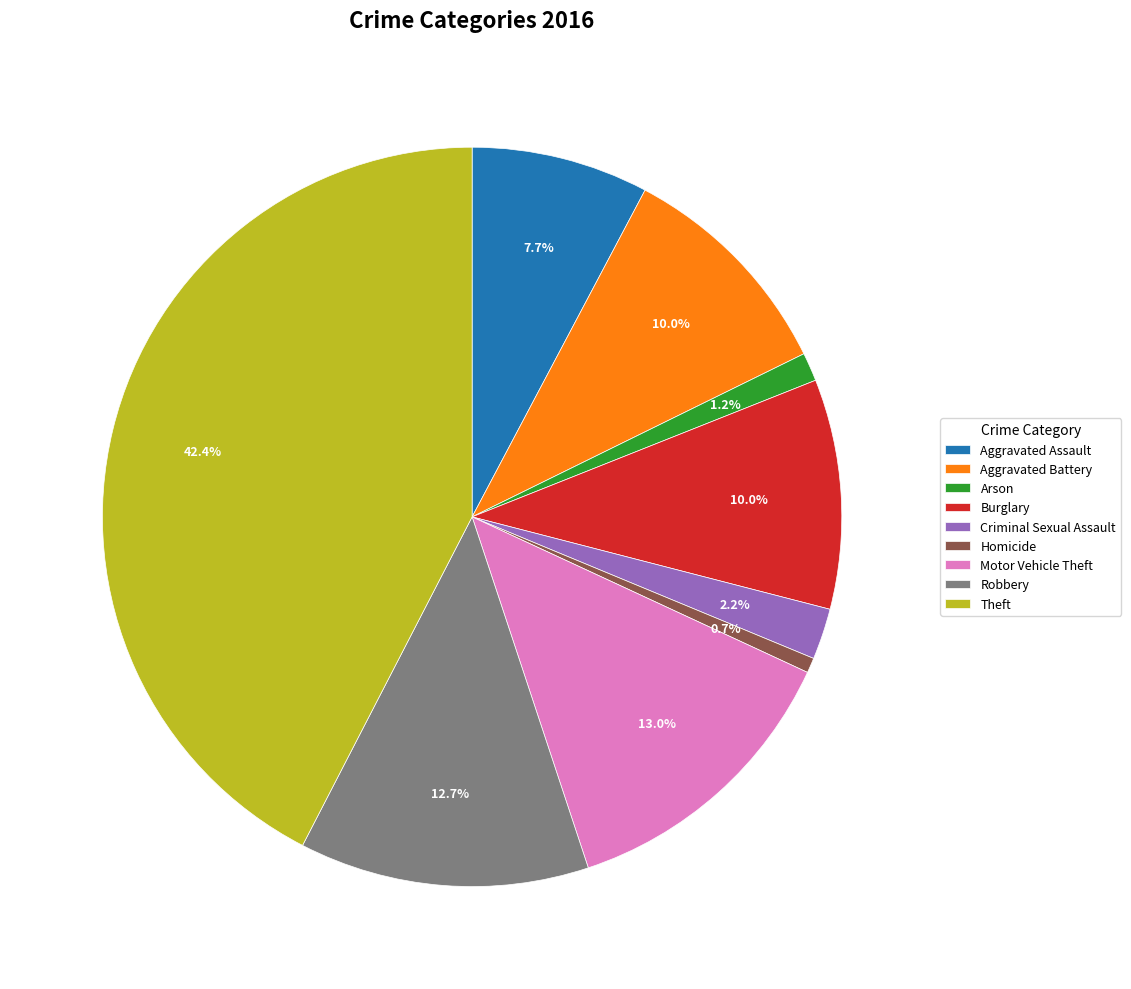

Is Theft the majority of the pie?

No